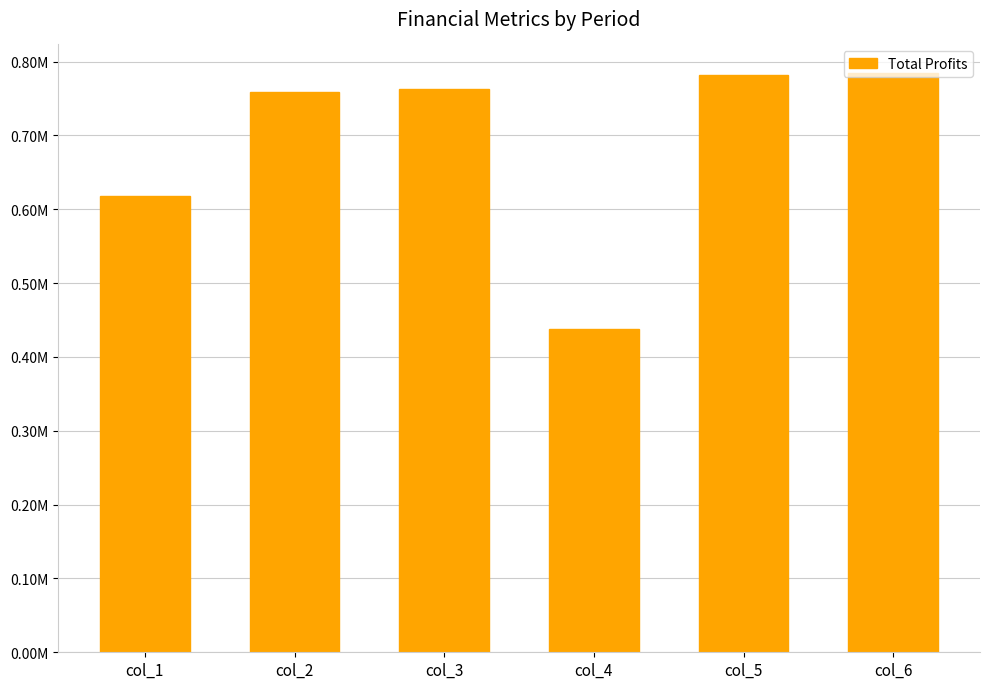

The chart shows a value of 340212.7 at col_1. True or false?

False